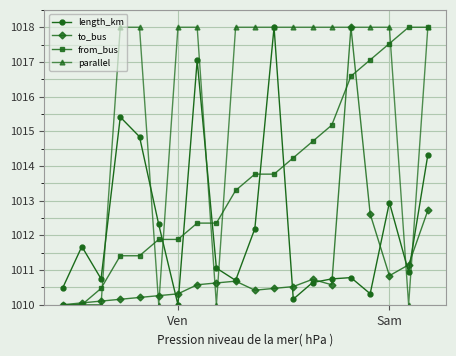

What is the highest value of the to_bus series?

1018.0